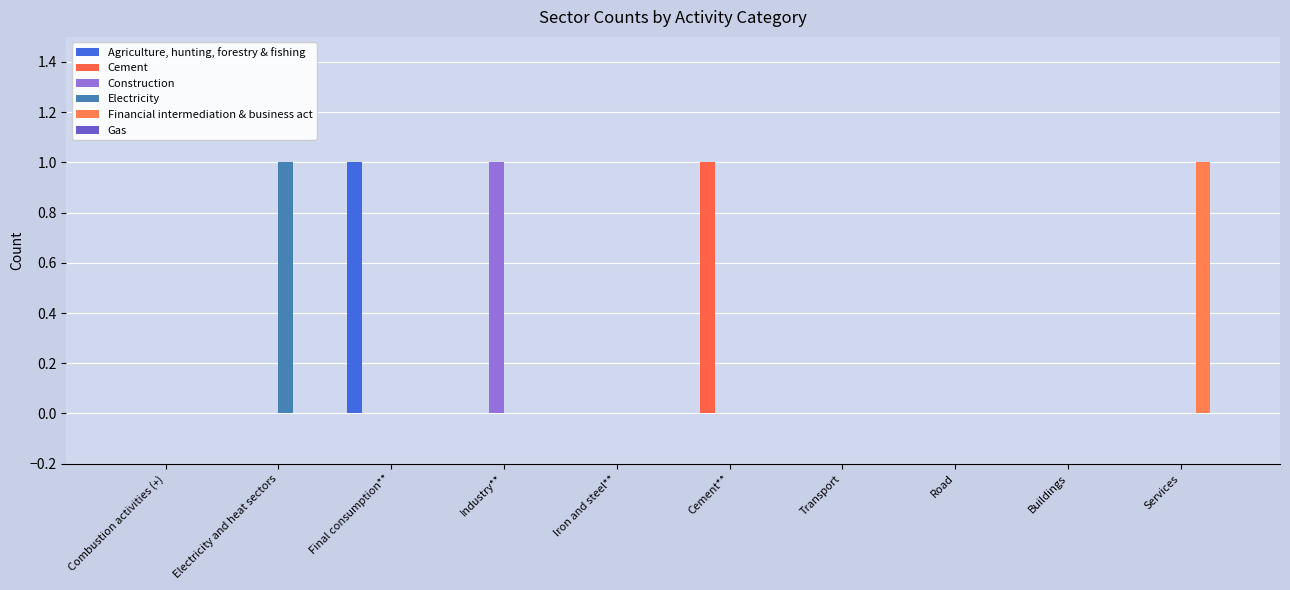

Which series has the largest range (max minus min)?

Agriculture, hunting, forestry & fishing